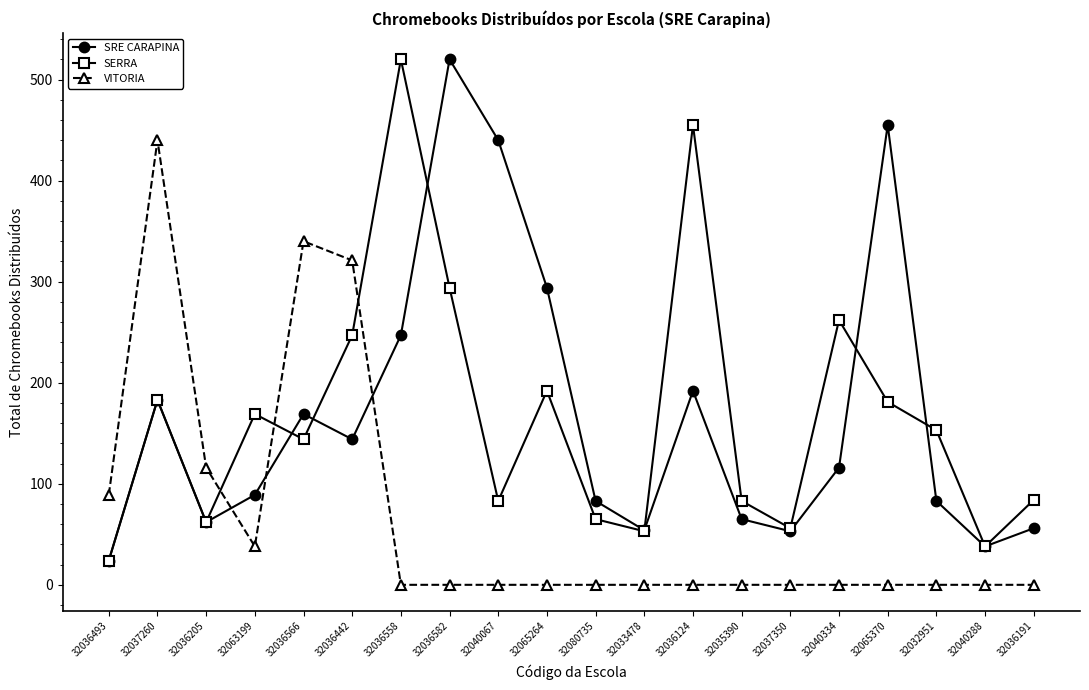

What is the total value across all series at 32033478?

107